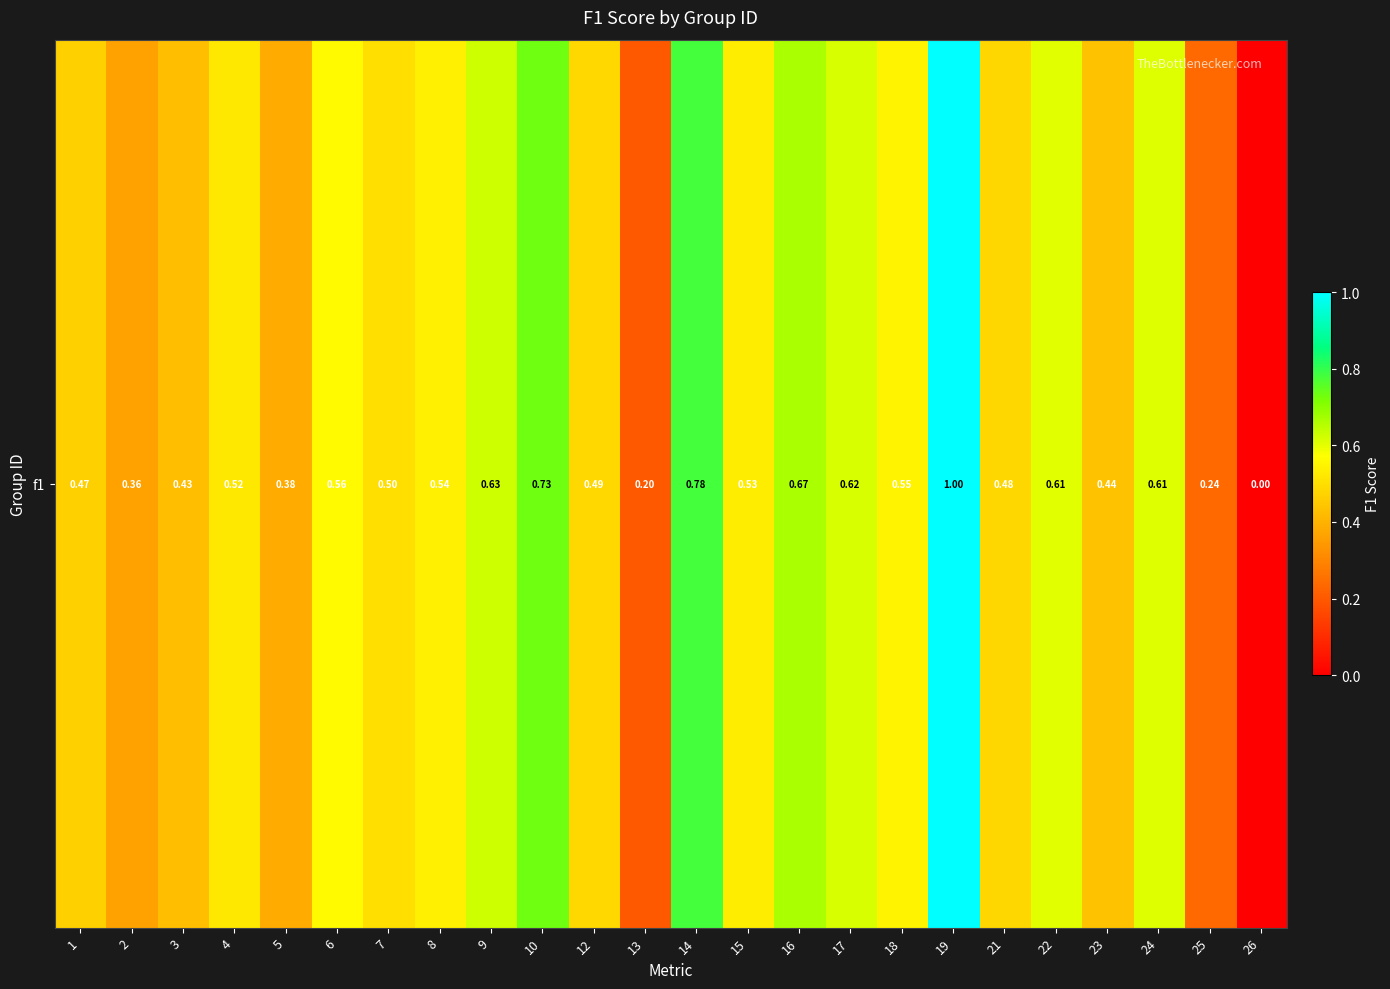

Rank the categories by value from highest to lowest.

19, 14, 10, 16, 9, 17, 24, 22, 6, 18, 8, 15, 4, 7, 12, 21, 1, 23, 3, 5, 2, 25, 13, 26